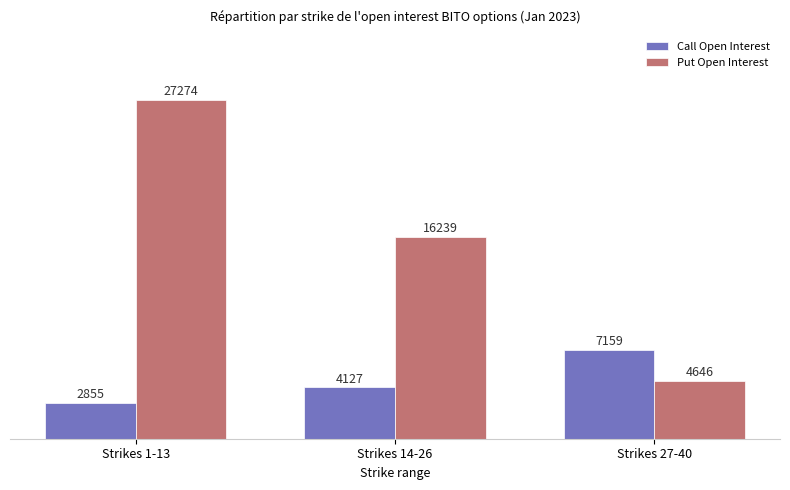

At which category is the sum across all series the highest?

Strikes 1-13